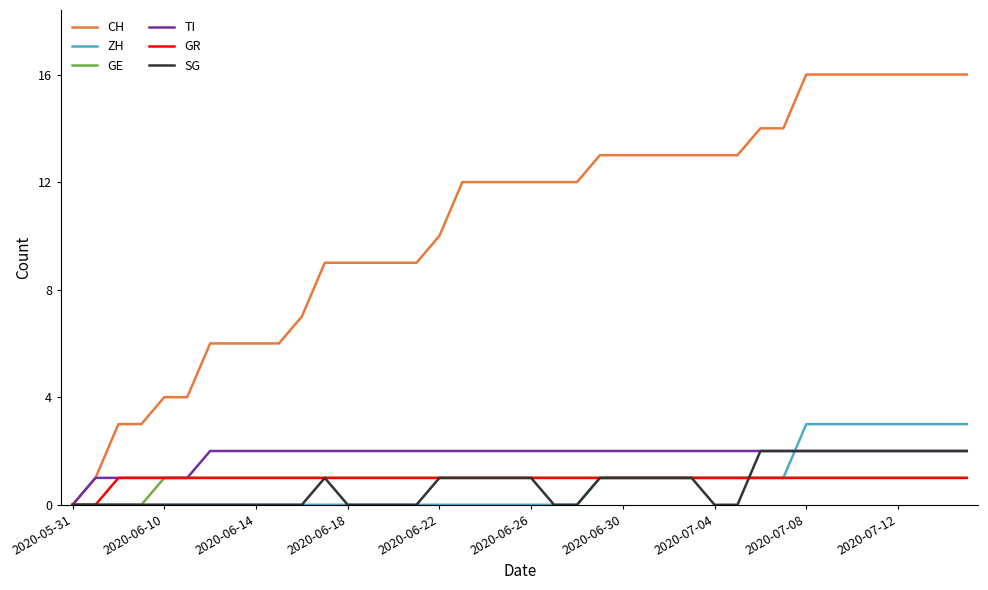

True or false: SG and ZH intersect in this chart.

True